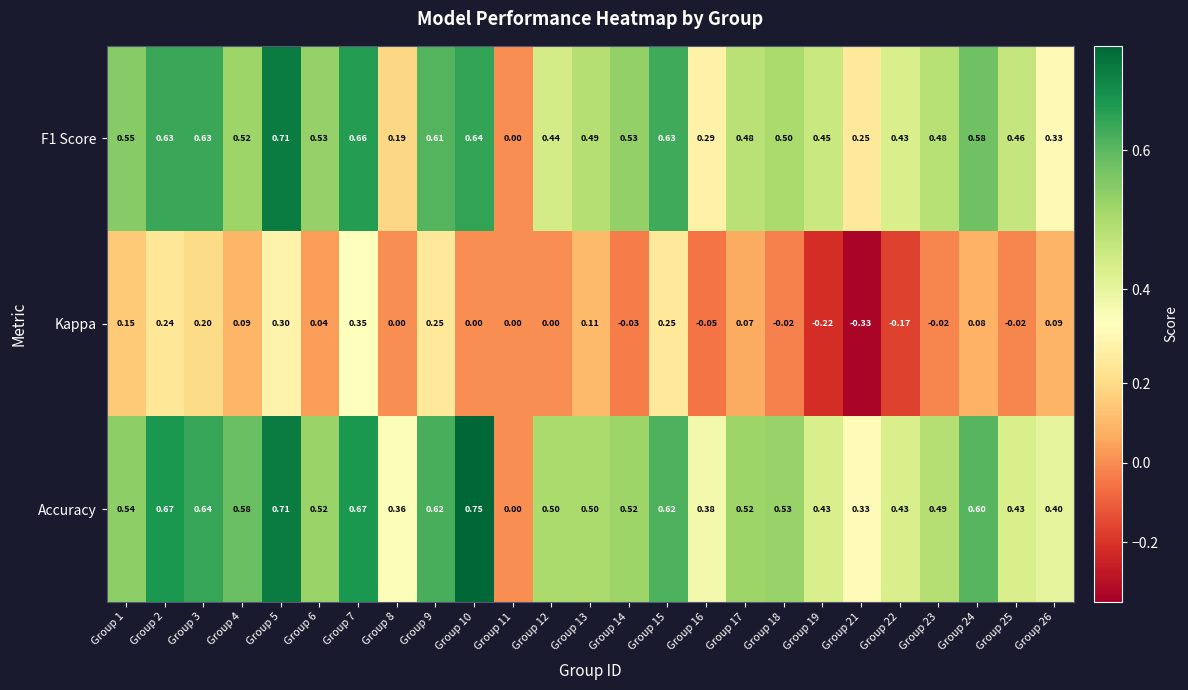

Is the value of Kappa at Group 10 greater than the value of F1 Score at Group 23?

No